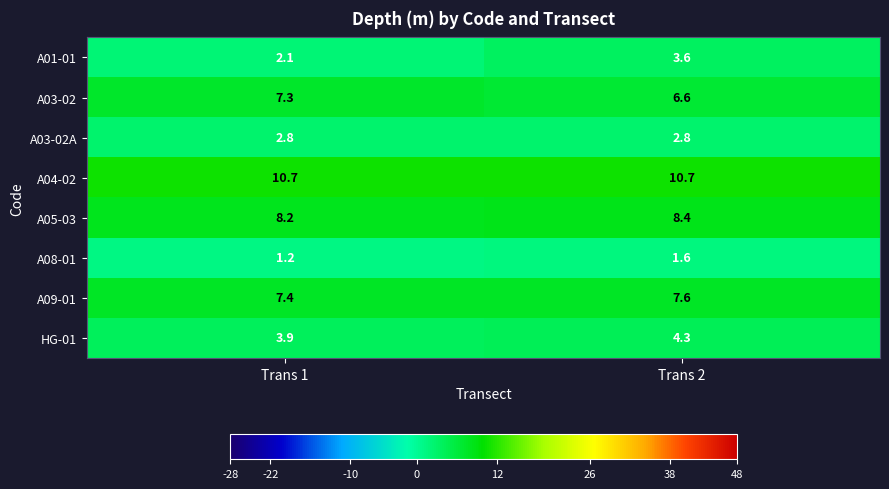

Which label corresponds to the smallest value in the chart?

Trans 1